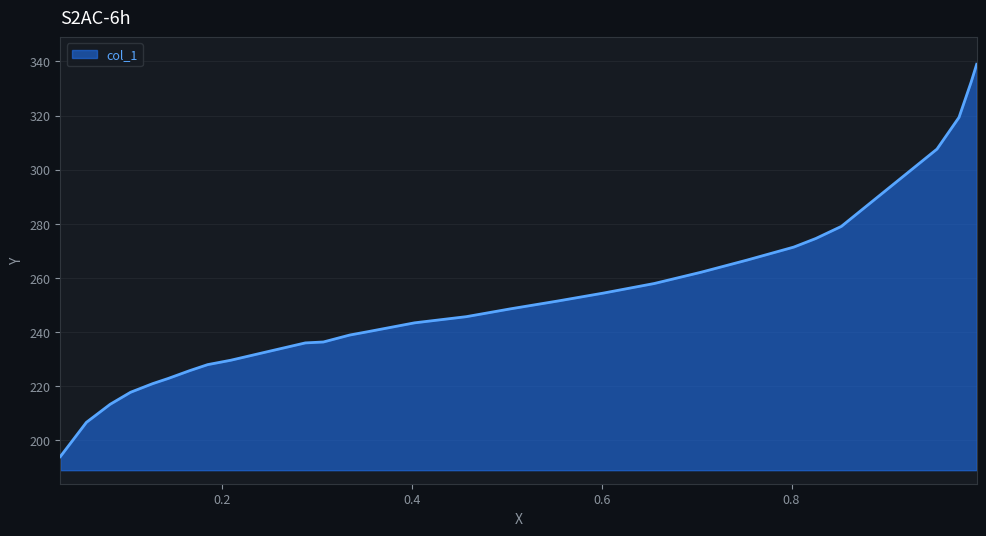

What is the minimum value shown in the chart?

194.0